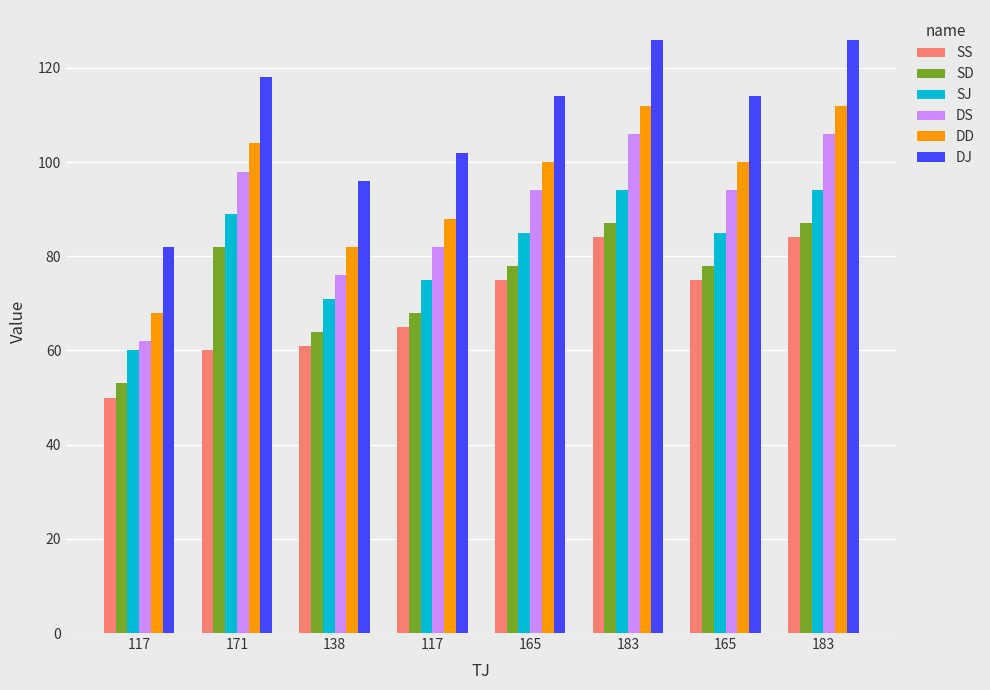

Count the number of categories in the chart.

8